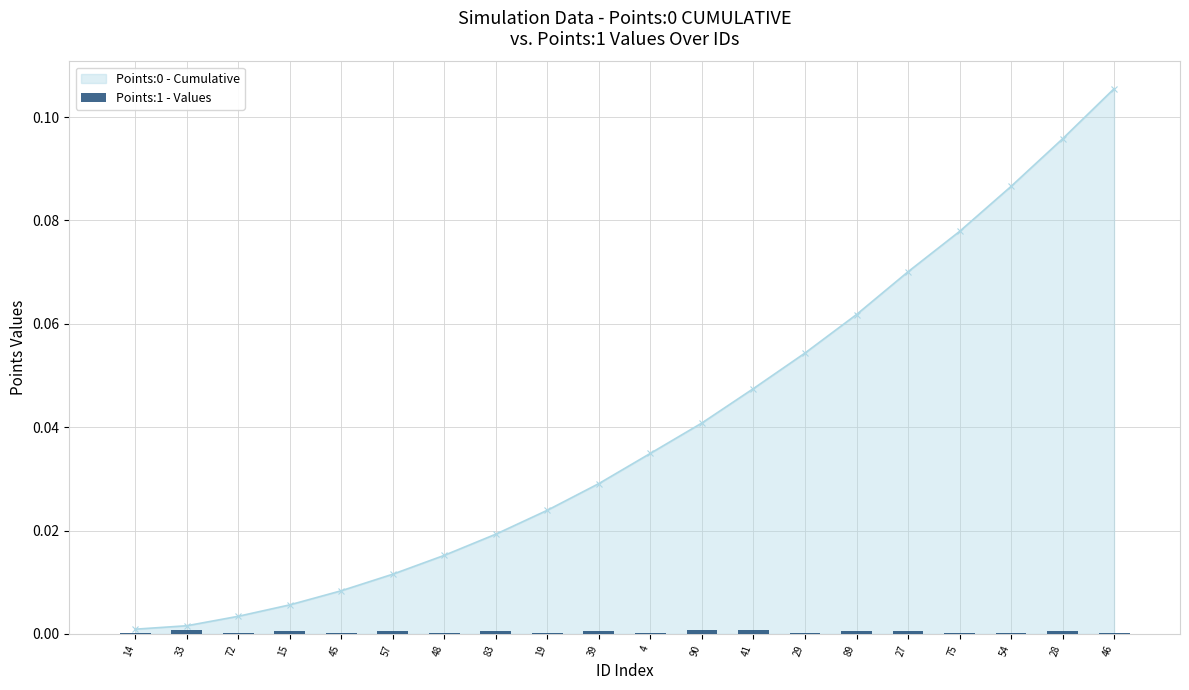

Which has a higher value, 41 or 45?

41